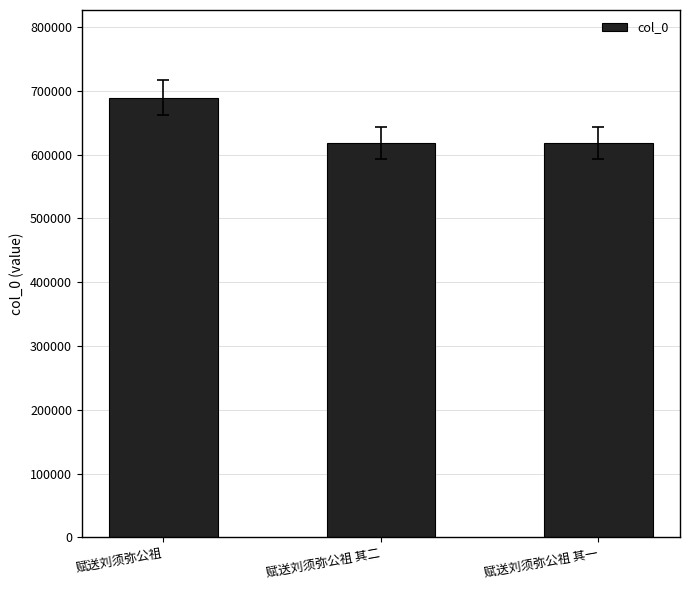

At which category does the chart reach its peak across all series?

赋送刘须弥公祖